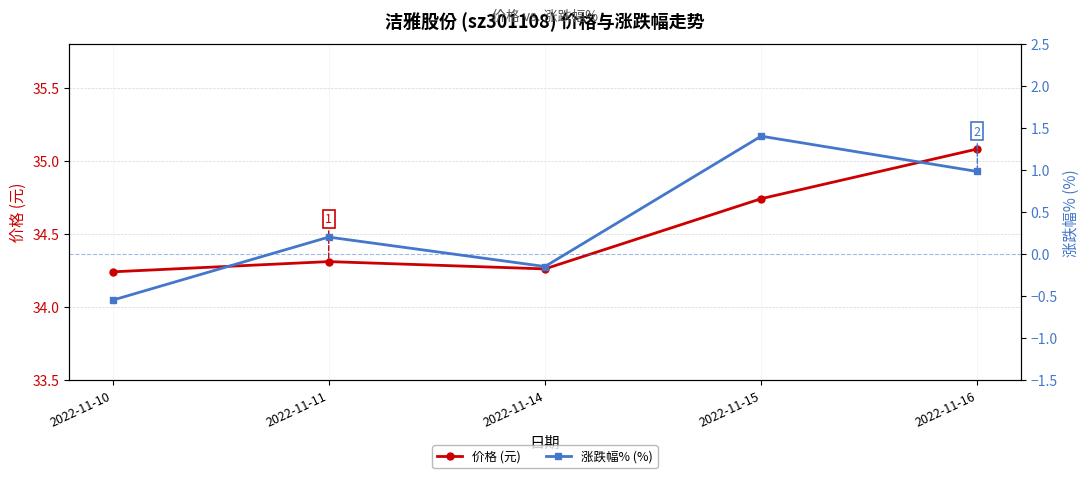

Which has a higher value, 2022-11-16 or 2022-11-15?

2022-11-16